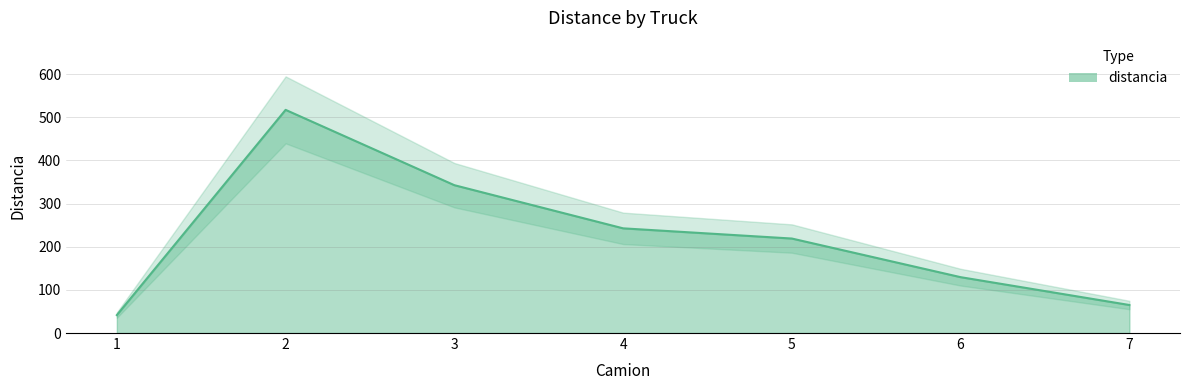

True or false: the data has more than 2 interior local peaks.

False